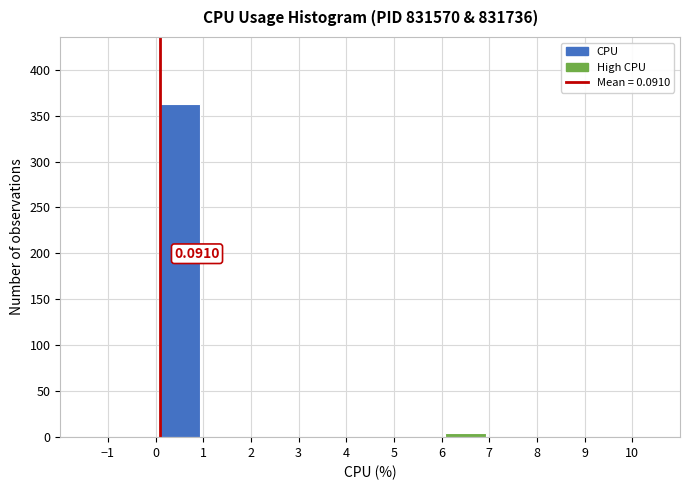

Which range on the x-axis has the tallest bar?

0 to 1